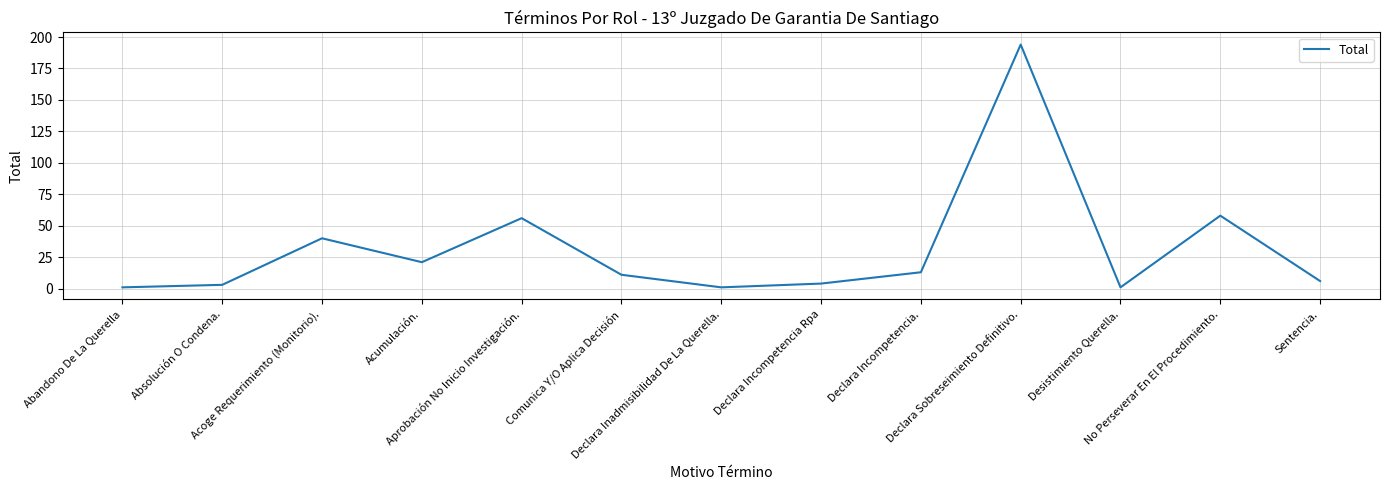

What is the greatest value displayed?

194